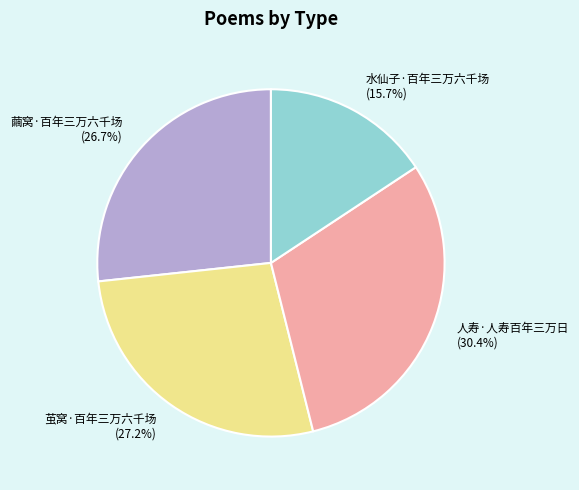

What percentage is the 水仙子·百年三万六千场 slice, to the nearest percent?

16%